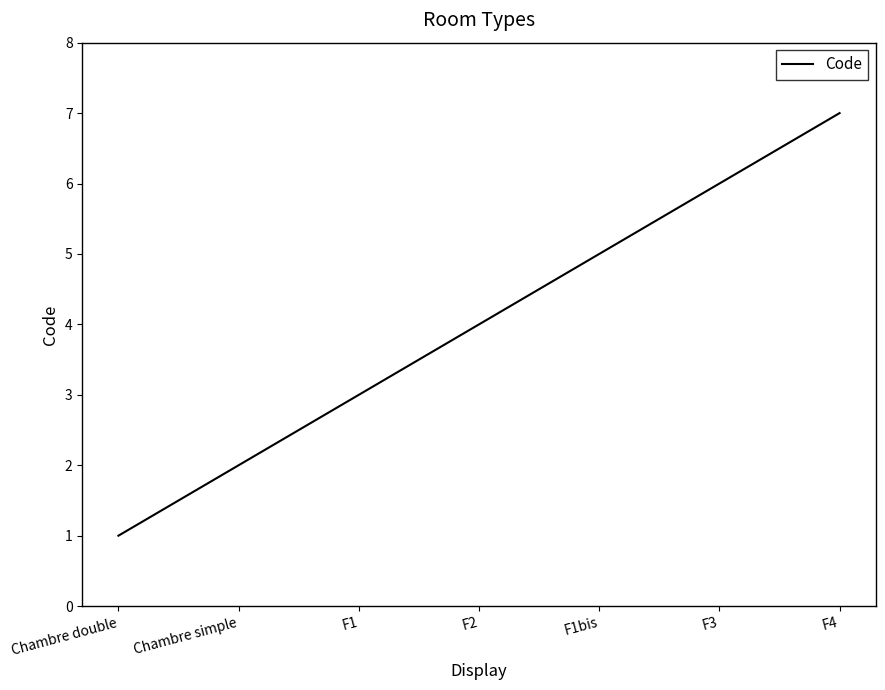

Where is the data nearest to the value 4?

F2